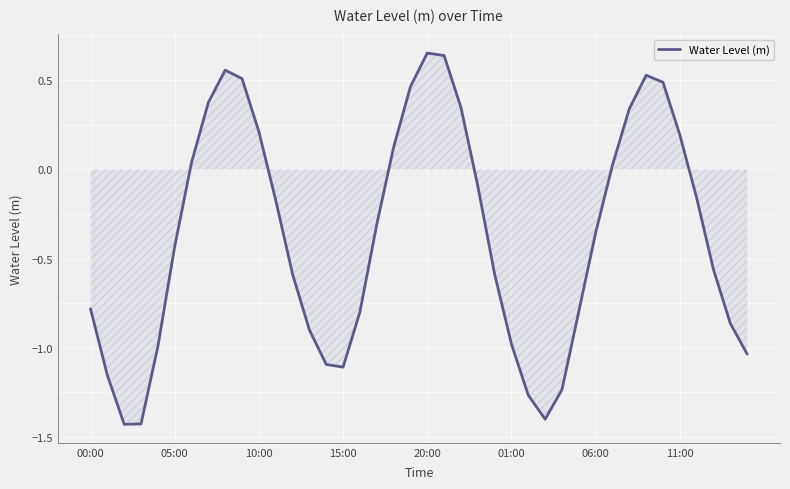

What is the difference between the maximum and minimum values?

2.1